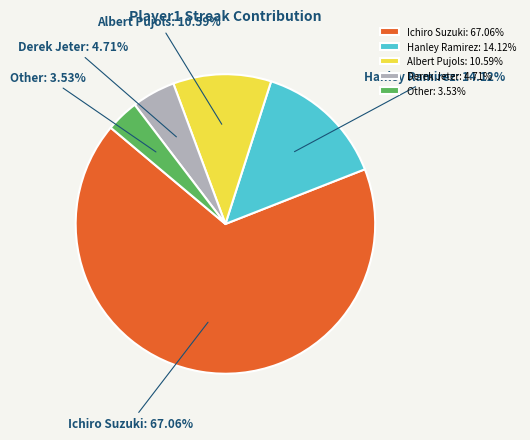

What percentage is NOT represented by Other?

96.5%